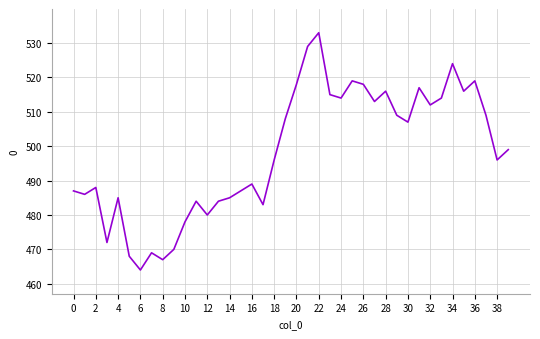

What is the difference between the maximum and minimum values?

69